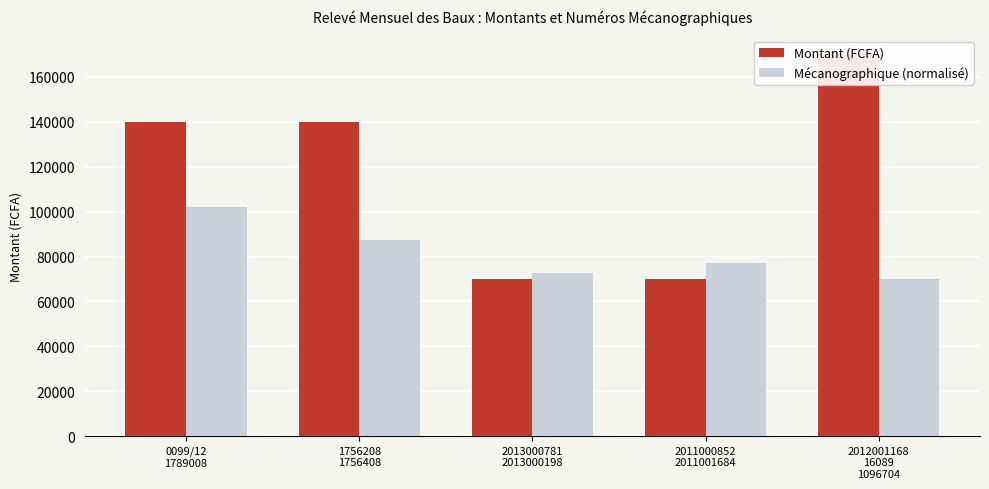

How many data points does each series have?

5